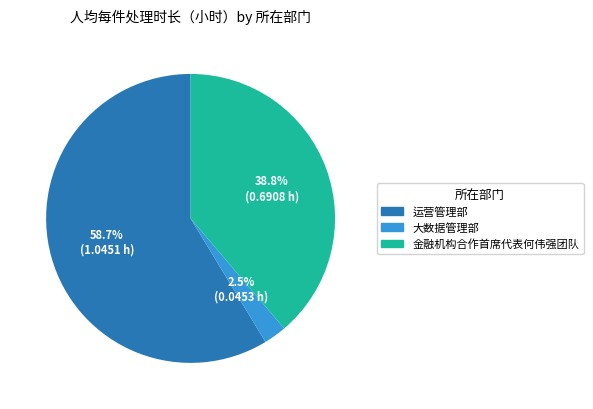

What is the smallest slice in the pie chart?

大数据管理部